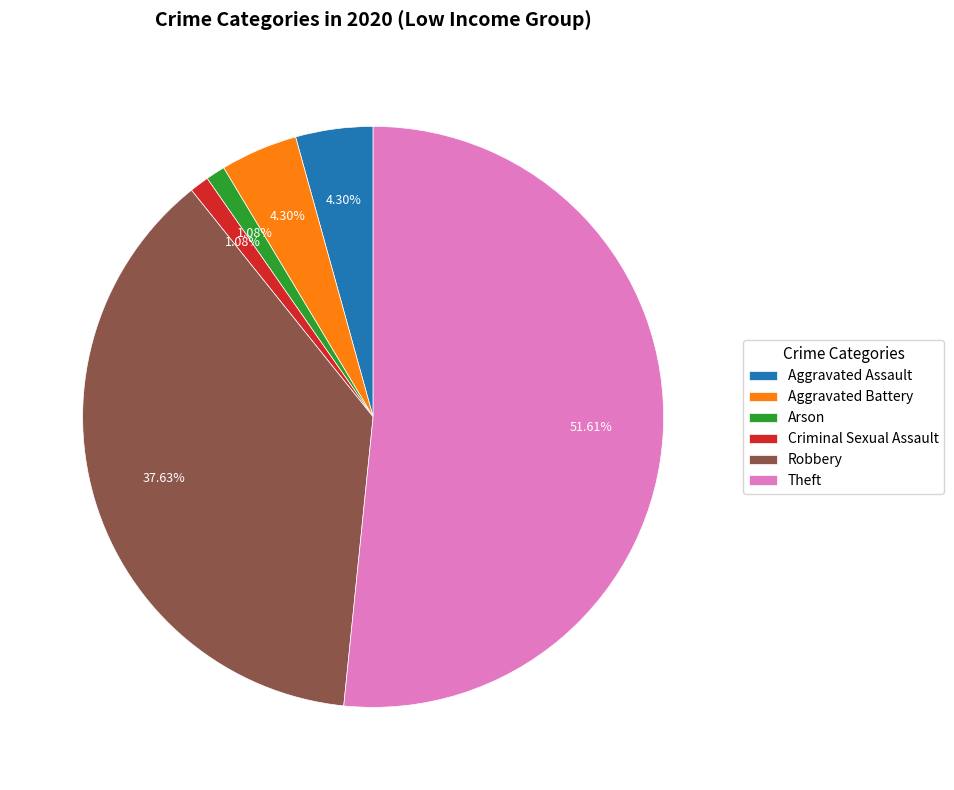

To the nearest percent, what percentage of the pie is Robbery?

38%